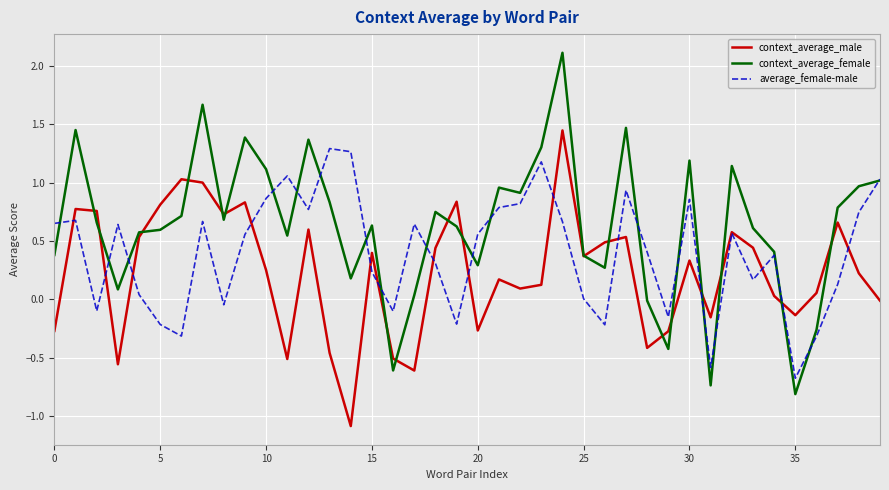

Rank the series by their maximum value, from highest to lowest.

context_average_female, context_average_male, average_female-male